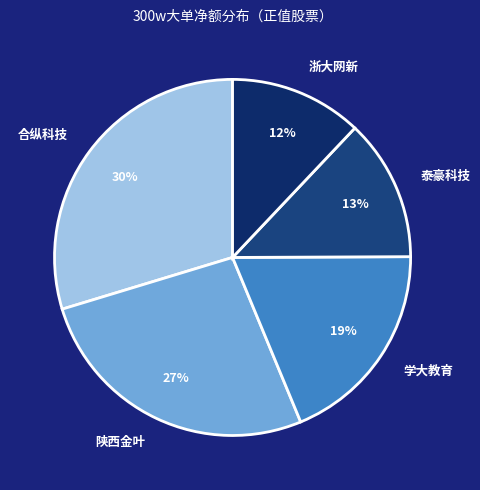

Does 浙大网新 account for over 50% of the chart?

No